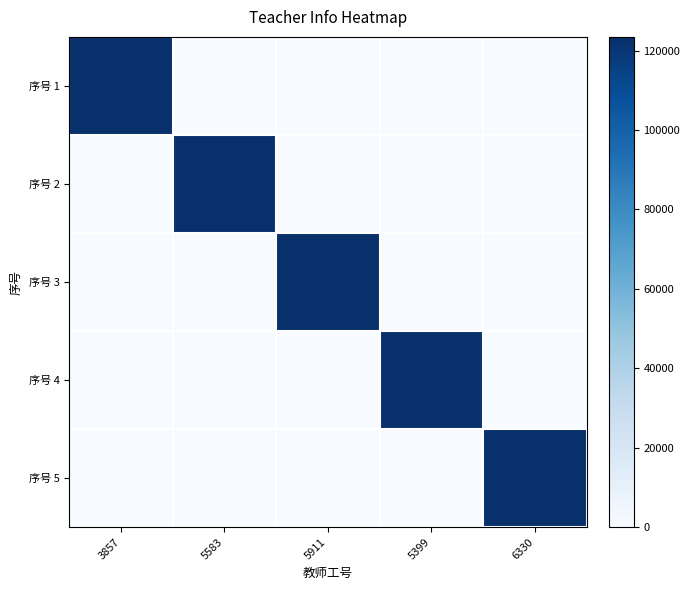

Which series has the largest total across all categories?

序号 1